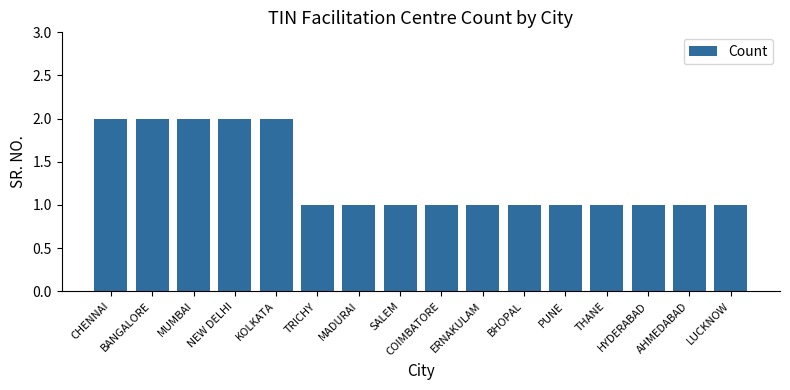

What is the label of the 16th bar from the right?

CHENNAI